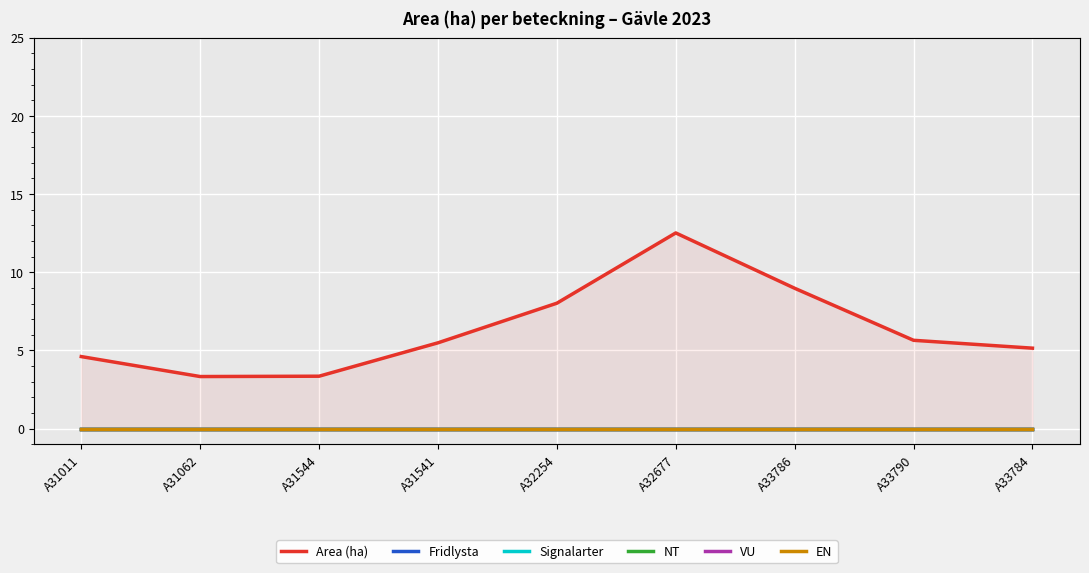

What position from the left is A33790?

8